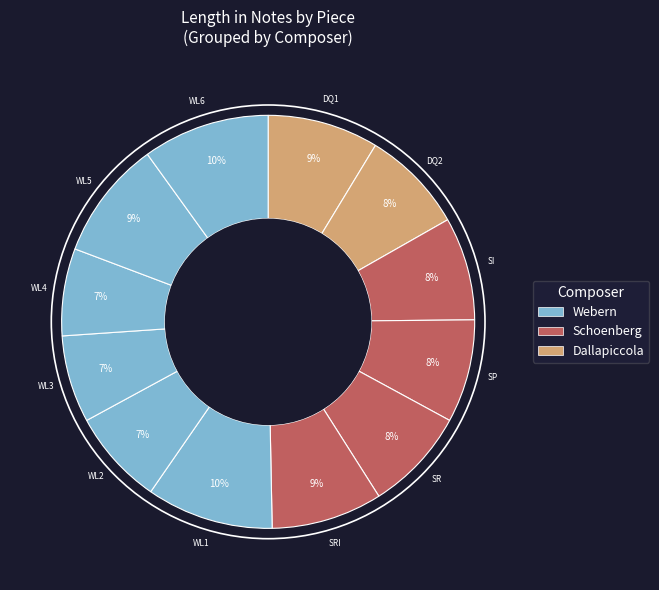

How many slices are in this pie chart?

12